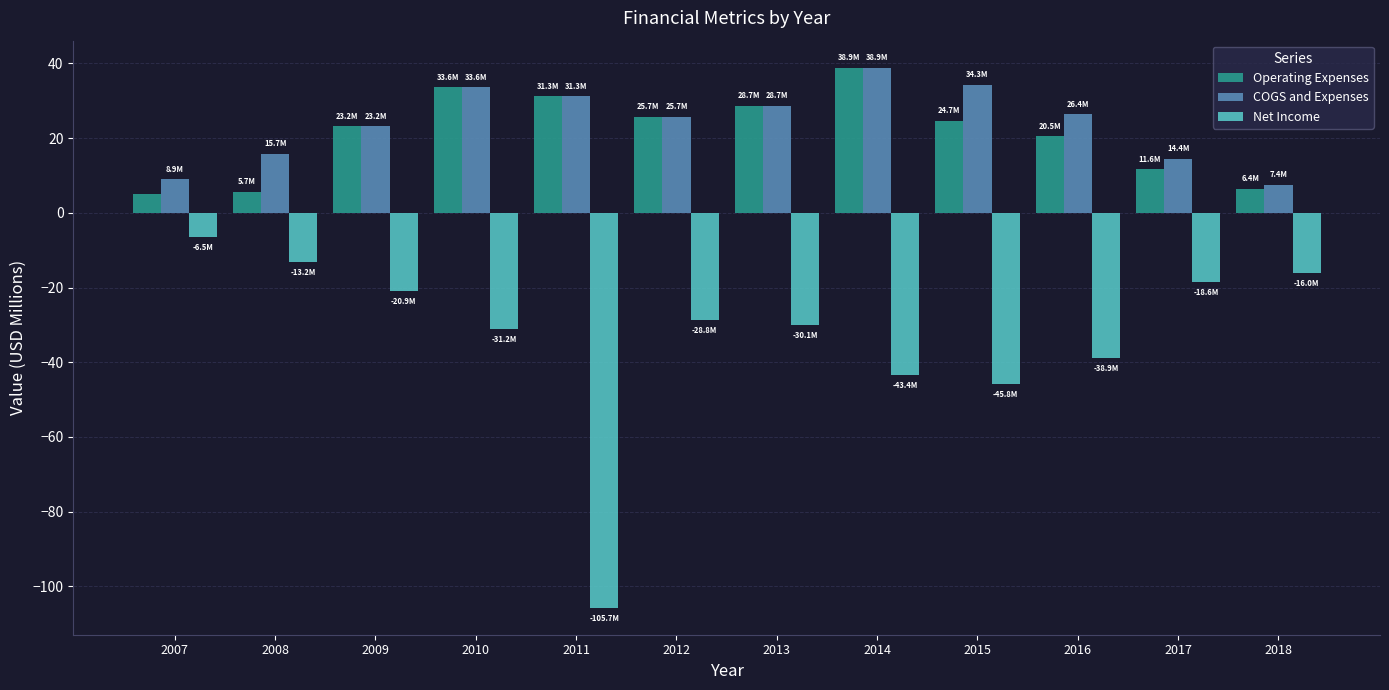

True or false: Net Income has a value of -12.0 at 2009.

False